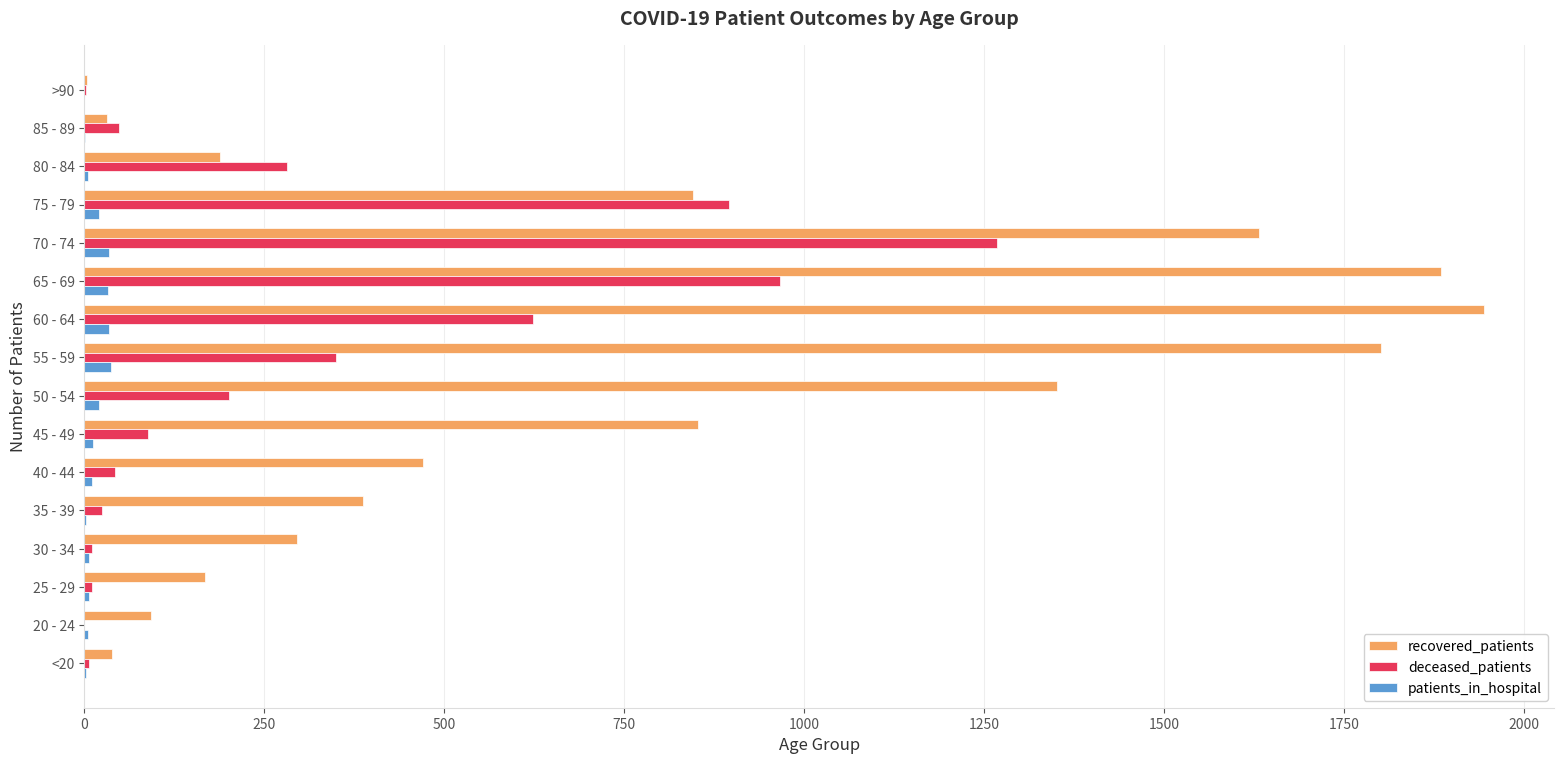

True or false: patients_in_hospital has a value of 0 at >90.

True